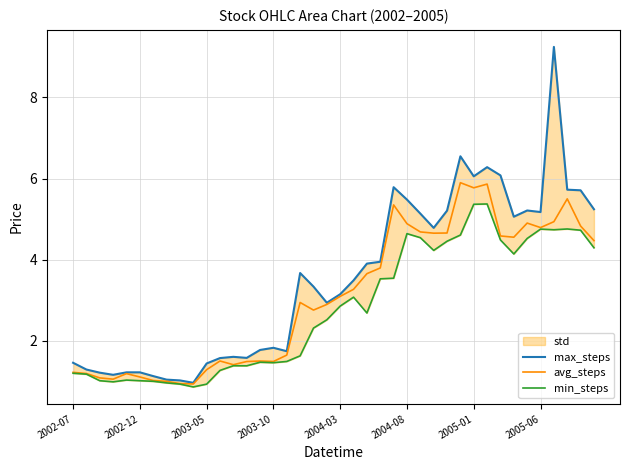

Is it true that avg_steps equals 1.7 at 39?

False